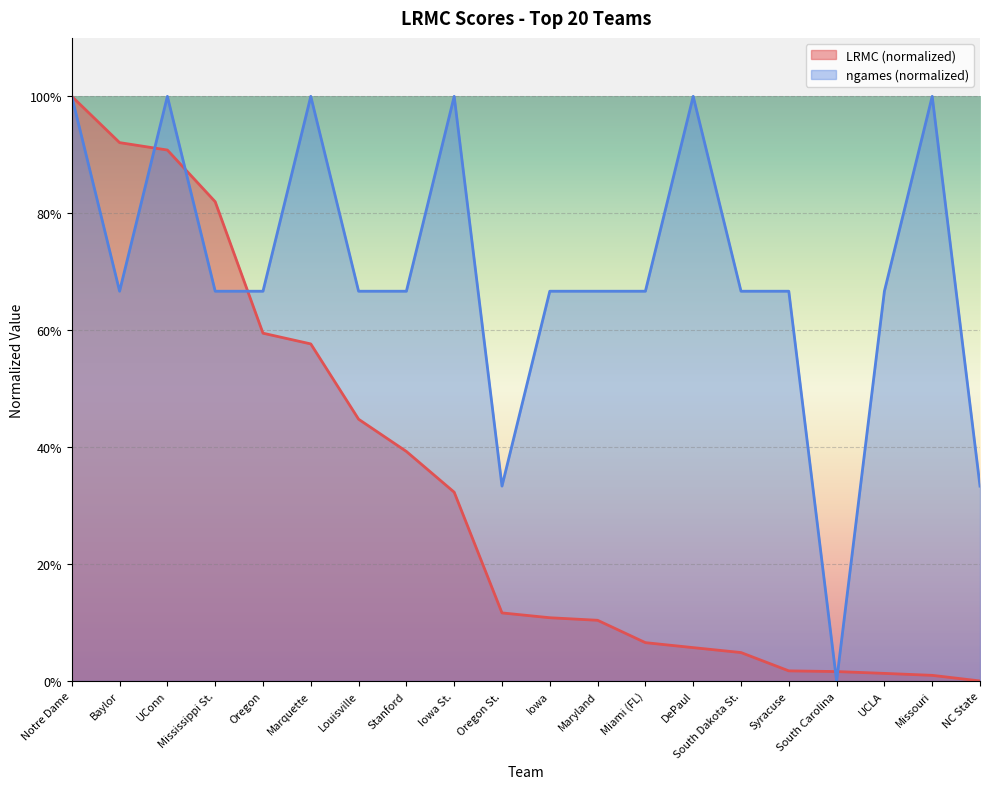

Reading right to left, list all the values displayed in this chart.

LRMC: 0.0	0.0	0.0	0.0	0.0	0.0	0.1	0.1	0.1	0.1	0.1	0.3	0.4	0.4	0.6	0.6	0.8	0.9	0.9	1.0
ngames: 0.3	1.0	0.7	0.0	0.7	0.7	1.0	0.7	0.7	0.7	0.3	1.0	0.7	0.7	1.0	0.7	0.7	1.0	0.7	1.0